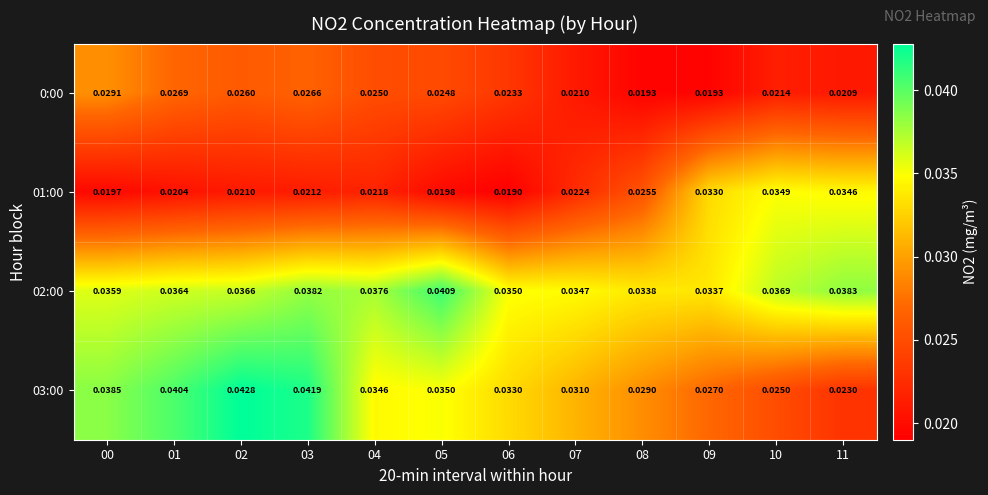

Is the value of 02:00 at 08 greater than the value of 0:00 at 09?

Yes